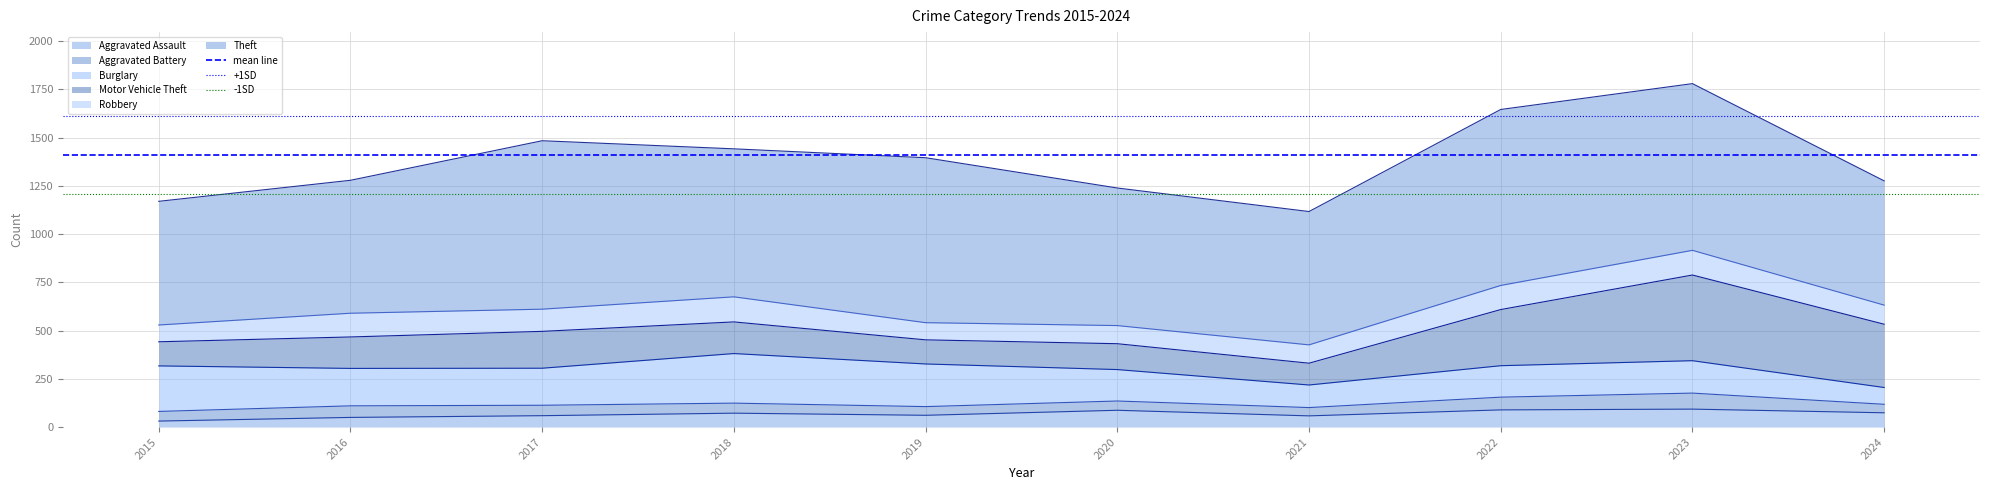

What is the approximate value of +1SD at 2016?

1612.2